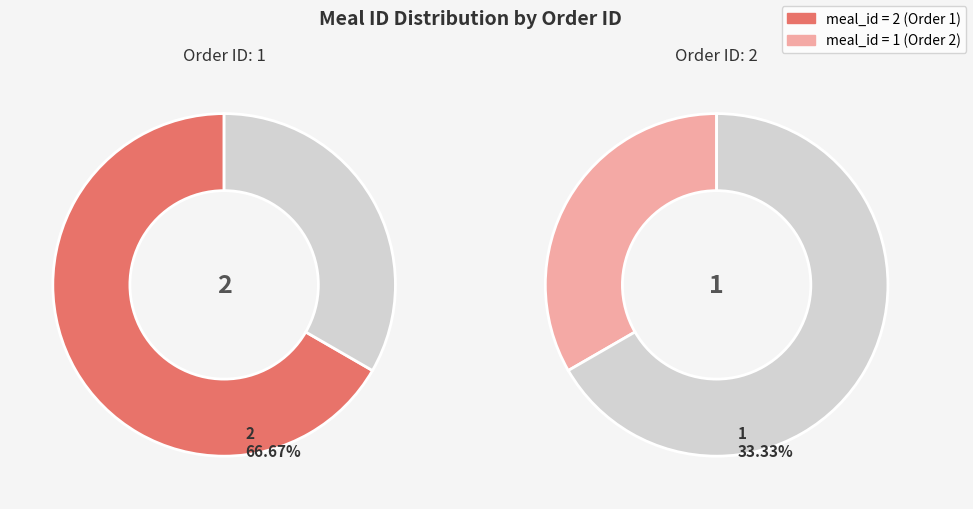

To the nearest percent, what is the difference between the largest and smallest slice percentages?

33%